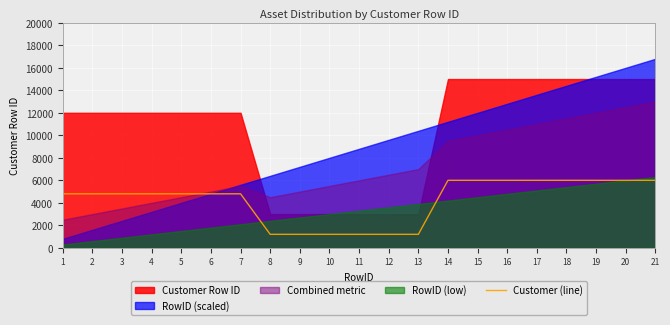

The value of Customer (line) at 2 is 4800. True or false?

True